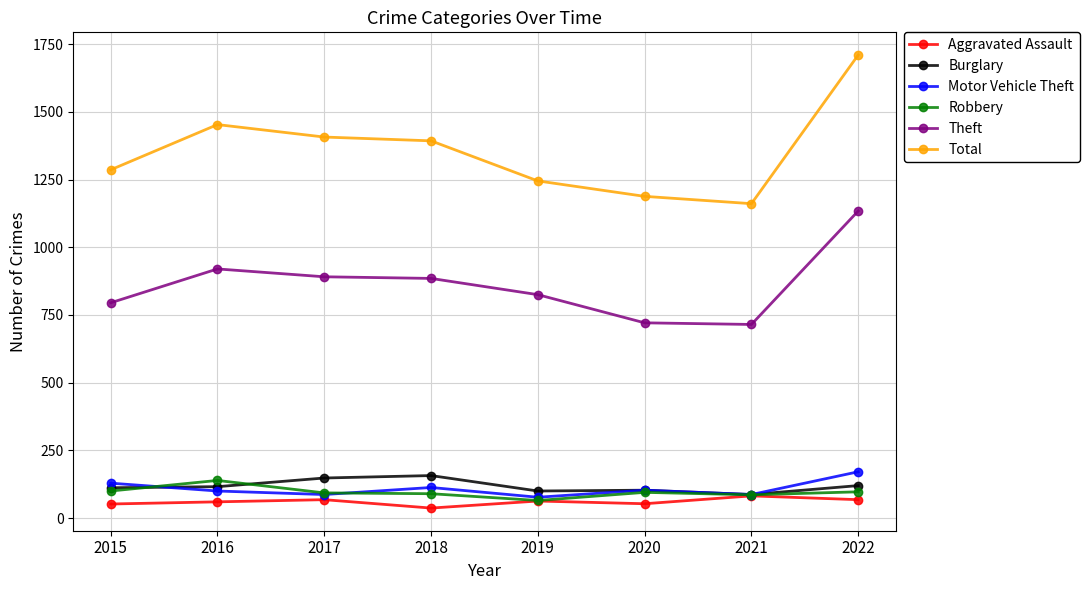

What value does the Robbery series have at 2019?

65